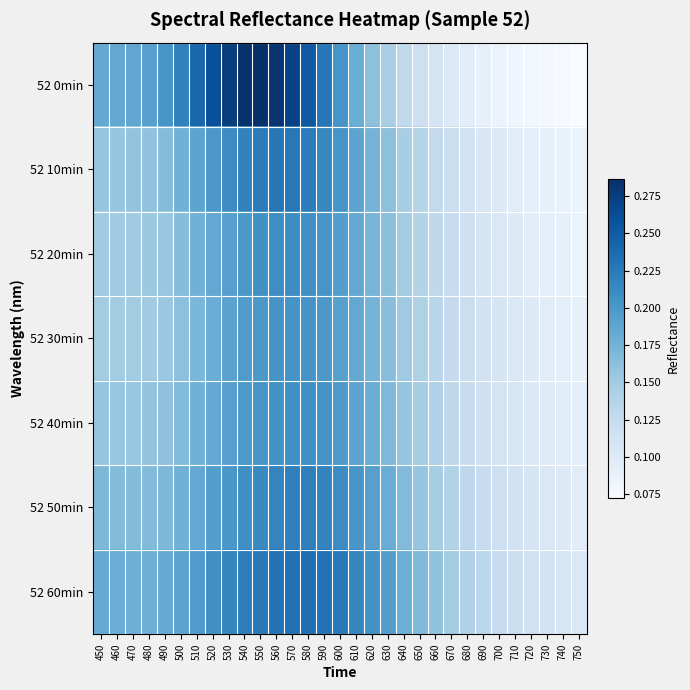

Reading left to right, list all the values displayed in this chart.

52 0min: 450=0.2	460=0.2	470=0.2	480=0.2	490=0.2	500=0.2	510=0.2	520=0.3	530=0.3	540=0.3	550=0.3	560=0.3	570=0.3	580=0.3	590=0.2	600=0.2	610=0.2	620=0.2	630=0.1	640=0.1	650=0.1	660=0.1	670=0.1	680=0.1	690=0.1	700=0.1	710=0.1	720=0.1	730=0.1	740=0.1	750=0.1
52 10min: 450=0.2	460=0.2	470=0.2	480=0.2	490=0.2	500=0.2	510=0.2	520=0.2	530=0.2	540=0.2	550=0.2	560=0.2	570=0.2	580=0.2	590=0.2	600=0.2	610=0.2	620=0.2	630=0.2	640=0.1	650=0.1	660=0.1	670=0.1	680=0.1	690=0.1	700=0.1	710=0.1	720=0.1	730=0.1	740=0.1	750=0.1
52 20min: 450=0.2	460=0.2	470=0.2	480=0.2	490=0.2	500=0.2	510=0.2	520=0.2	530=0.2	540=0.2	550=0.2	560=0.2	570=0.2	580=0.2	590=0.2	600=0.2	610=0.2	620=0.2	630=0.2	640=0.1	650=0.1	660=0.1	670=0.1	680=0.1	690=0.1	700=0.1	710=0.1	720=0.1	730=0.1	740=0.1	750=0.1
52 30min: 450=0.1	460=0.1	470=0.1	480=0.2	490=0.2	500=0.2	510=0.2	520=0.2	530=0.2	540=0.2	550=0.2	560=0.2	570=0.2	580=0.2	590=0.2	600=0.2	610=0.2	620=0.2	630=0.2	640=0.2	650=0.1	660=0.1	670=0.1	680=0.1	690=0.1	700=0.1	710=0.1	720=0.1	730=0.1	740=0.1	750=0.1
52 40min: 450=0.2	460=0.2	470=0.2	480=0.2	490=0.2	500=0.2	510=0.2	520=0.2	530=0.2	540=0.2	550=0.2	560=0.2	570=0.2	580=0.2	590=0.2	600=0.2	610=0.2	620=0.2	630=0.2	640=0.2	650=0.1	660=0.1	670=0.1	680=0.1	690=0.1	700=0.1	710=0.1	720=0.1	730=0.1	740=0.1	750=0.1
52 50min: 450=0.2	460=0.2	470=0.2	480=0.2	490=0.2	500=0.2	510=0.2	520=0.2	530=0.2	540=0.2	550=0.2	560=0.2	570=0.2	580=0.2	590=0.2	600=0.2	610=0.2	620=0.2	630=0.2	640=0.2	650=0.2	660=0.1	670=0.1	680=0.1	690=0.1	700=0.1	710=0.1	720=0.1	730=0.1	740=0.1	750=0.1
52 60min: 450=0.2	460=0.2	470=0.2	480=0.2	490=0.2	500=0.2	510=0.2	520=0.2	530=0.2	540=0.2	550=0.2	560=0.2	570=0.2	580=0.2	590=0.2	600=0.2	610=0.2	620=0.2	630=0.2	640=0.2	650=0.2	660=0.2	670=0.1	680=0.1	690=0.1	700=0.1	710=0.1	720=0.1	730=0.1	740=0.1	750=0.1